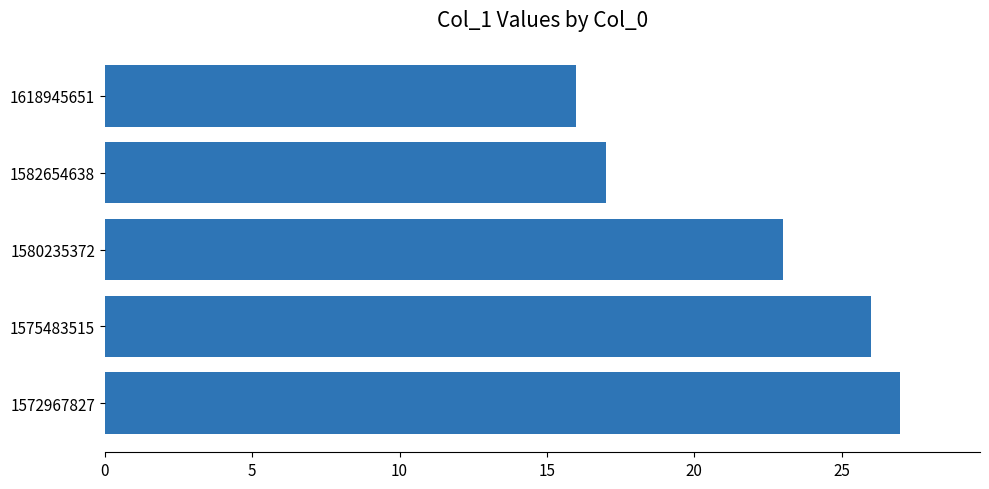

What is the difference between the second highest and minimum values?

10